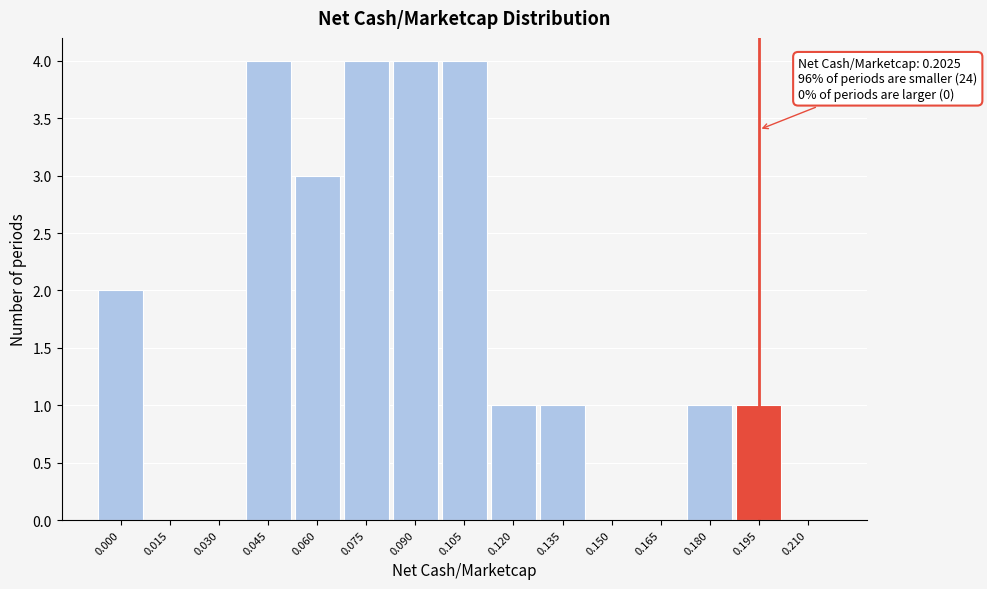

Reading left to right, transcribe all the data shown in this chart.

0.000=2	0.015=0	0.030=0	0.045=4	0.060=3	0.075=4	0.090=4	0.105=4	0.120=1	0.135=1	0.150=0	0.165=0	0.180=1	0.195=1	0.210=0